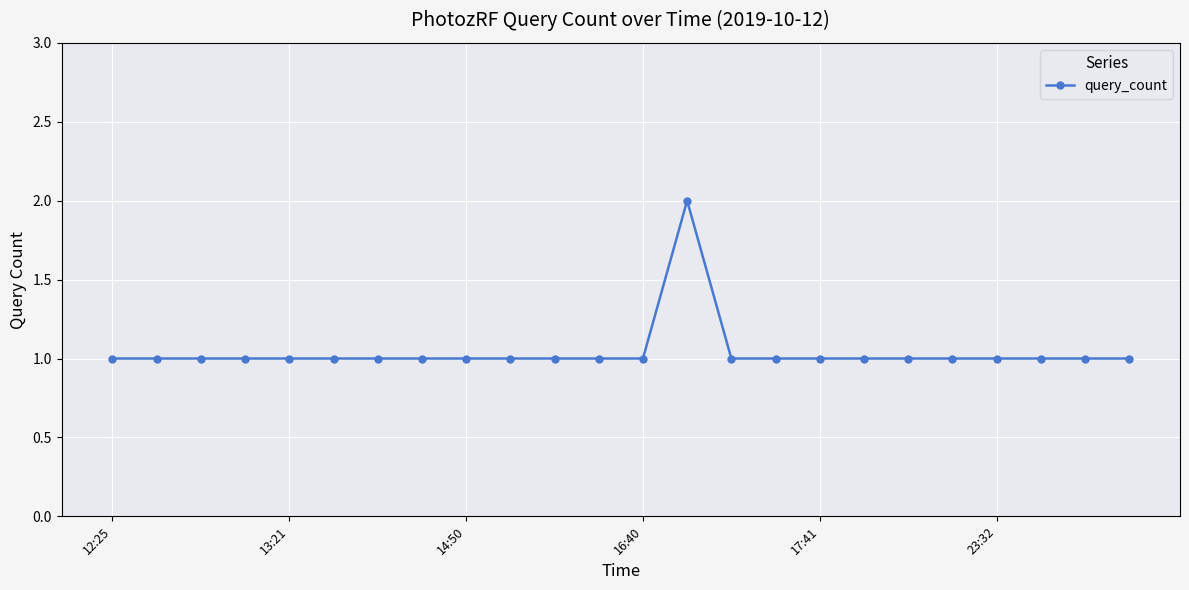

True or false: the data has more than 0 interior local peaks.

True